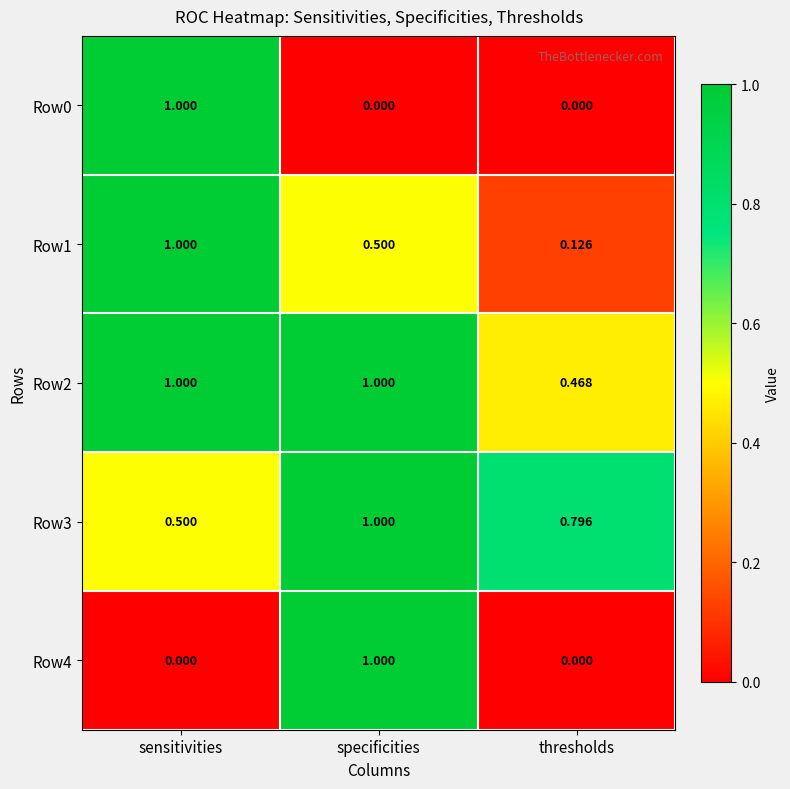

Which series has the largest total across all categories?

Row2